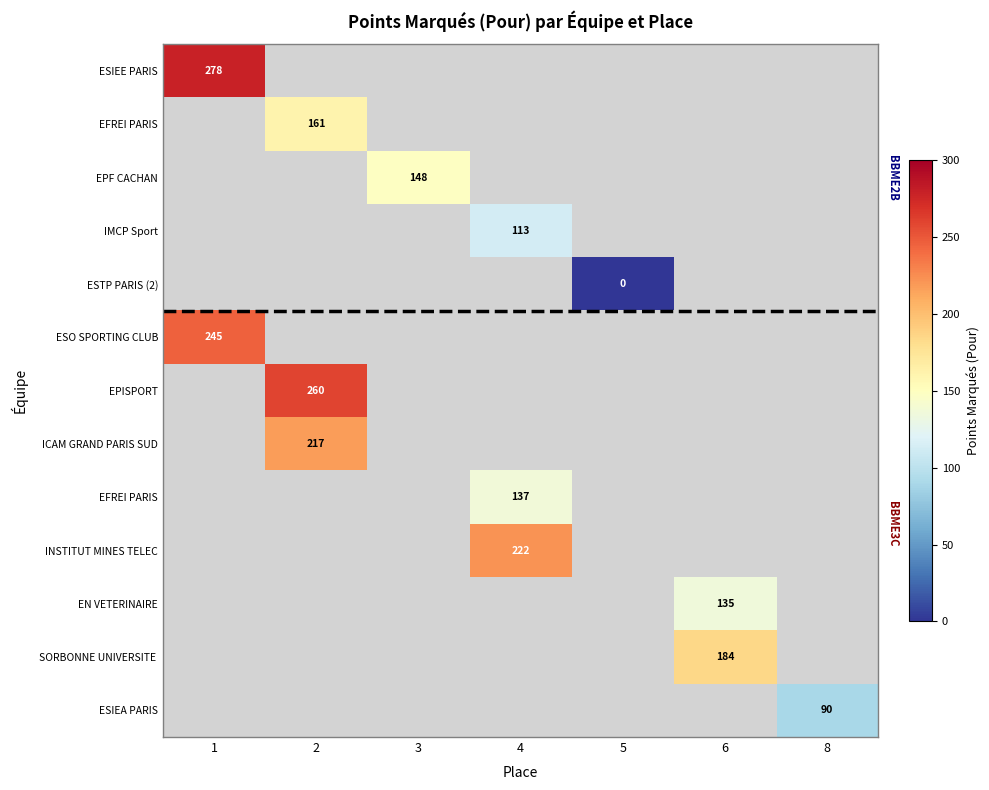

At how many categories does at least one series exceed 152?

4